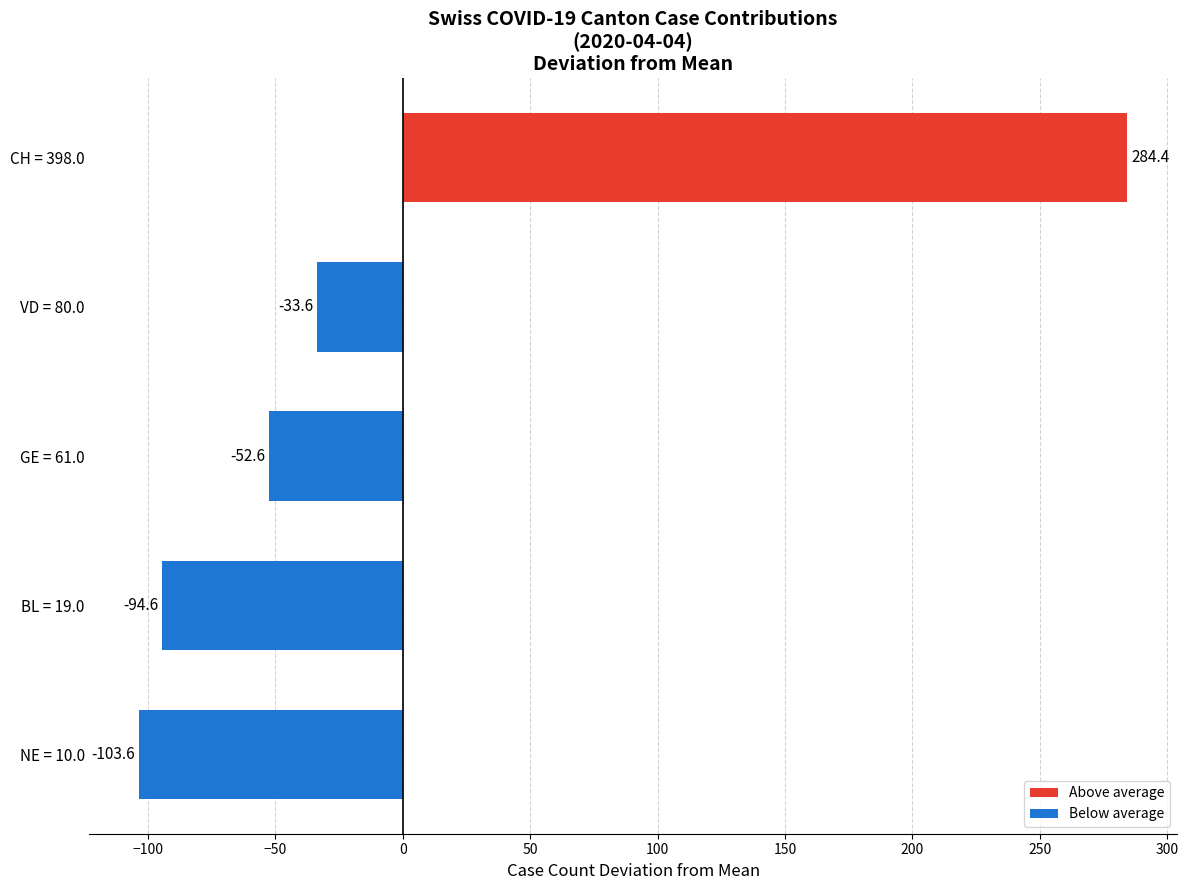

The chart shows a value of -57.3 at VD = 80.0. True or false?

False